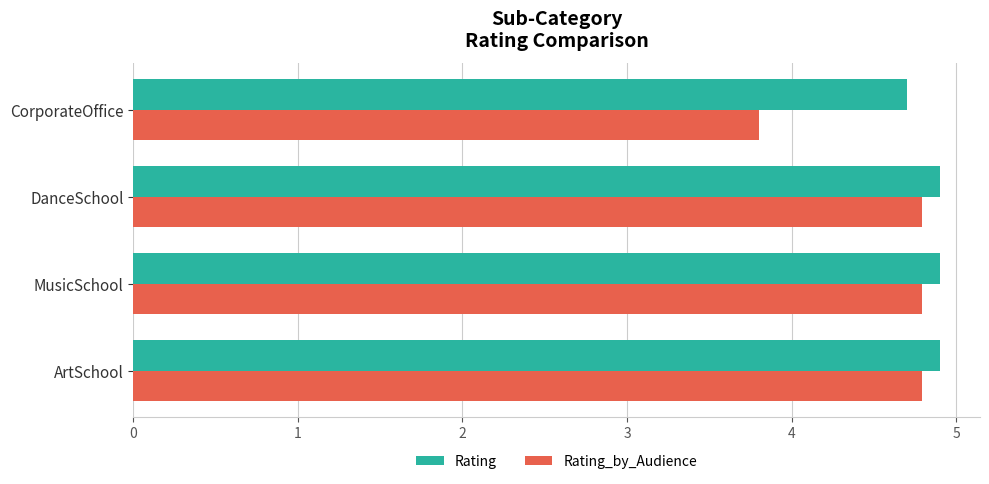

Which series changed the most between MusicSchool and CorporateOffice?

Rating_by_Audience